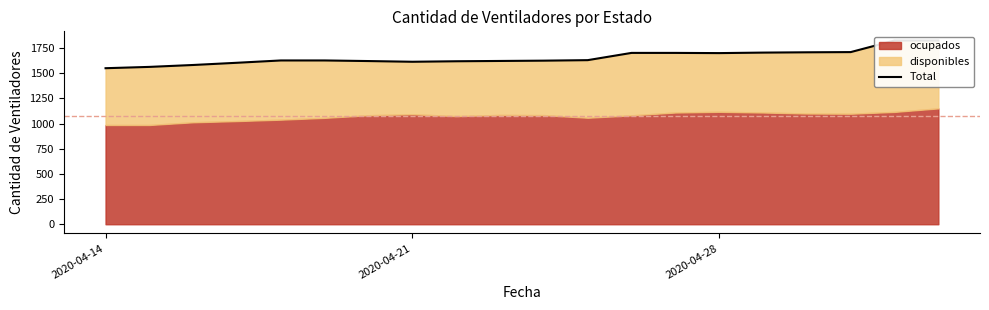

How many values exceed 1627?

9